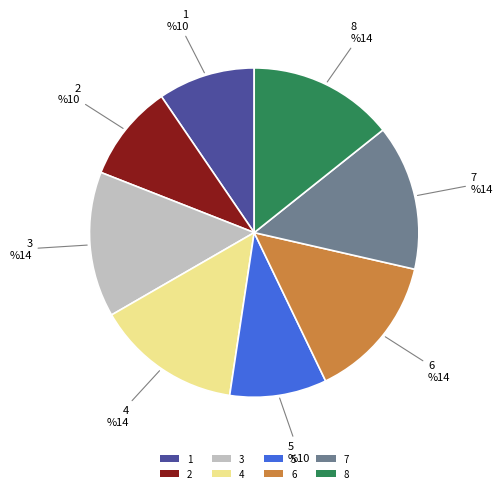

Combined, what portion of the pie is 4 and 7?

28.6%